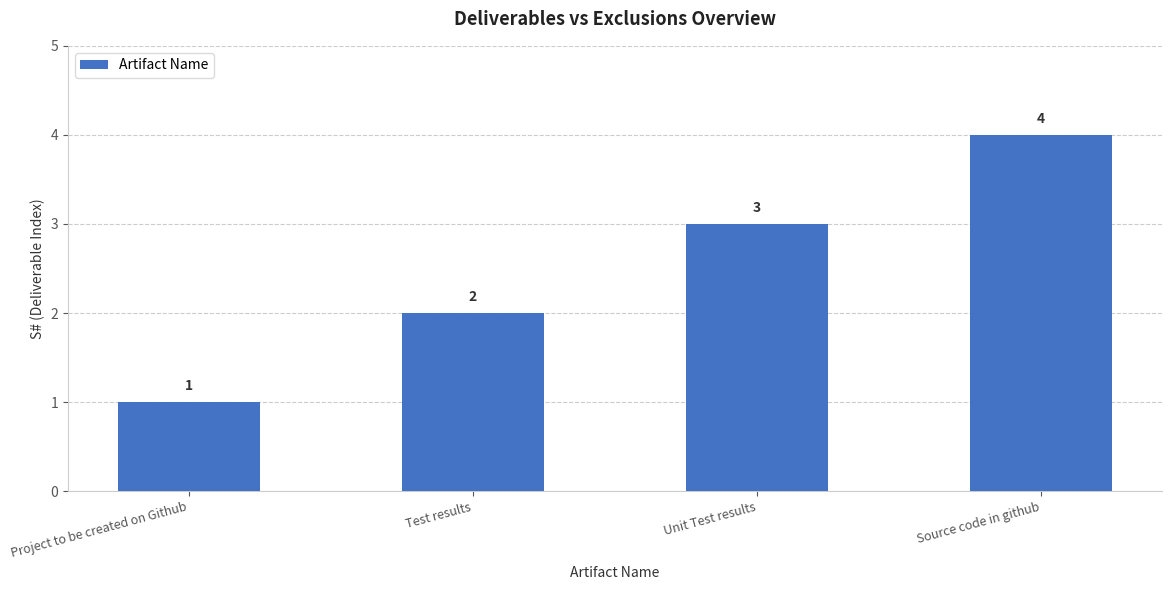

What position from the right is Project to be created on Github?

4